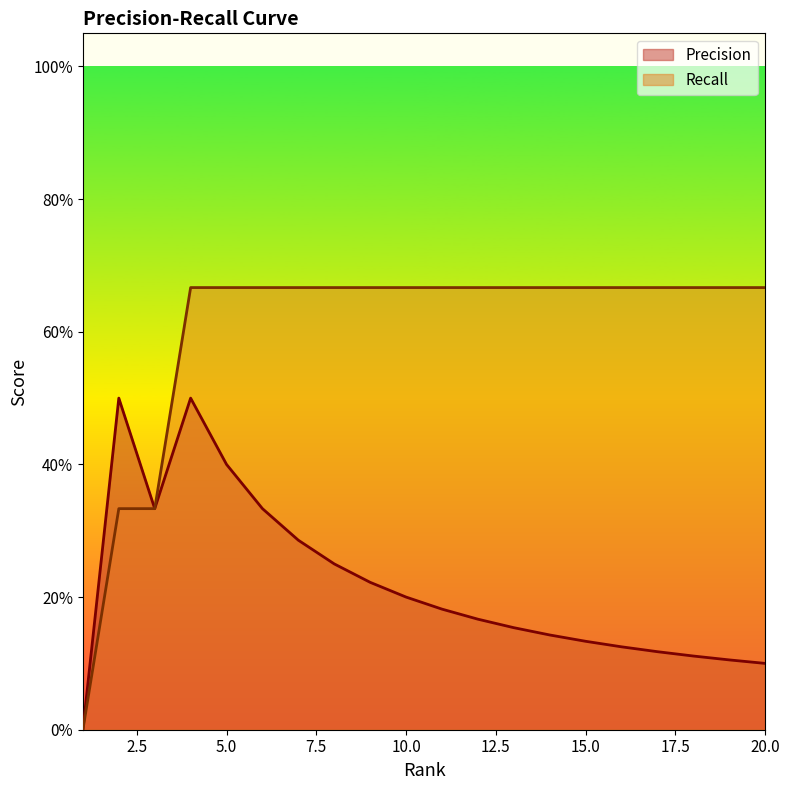

How many Recall values are between 0 and 1?

20